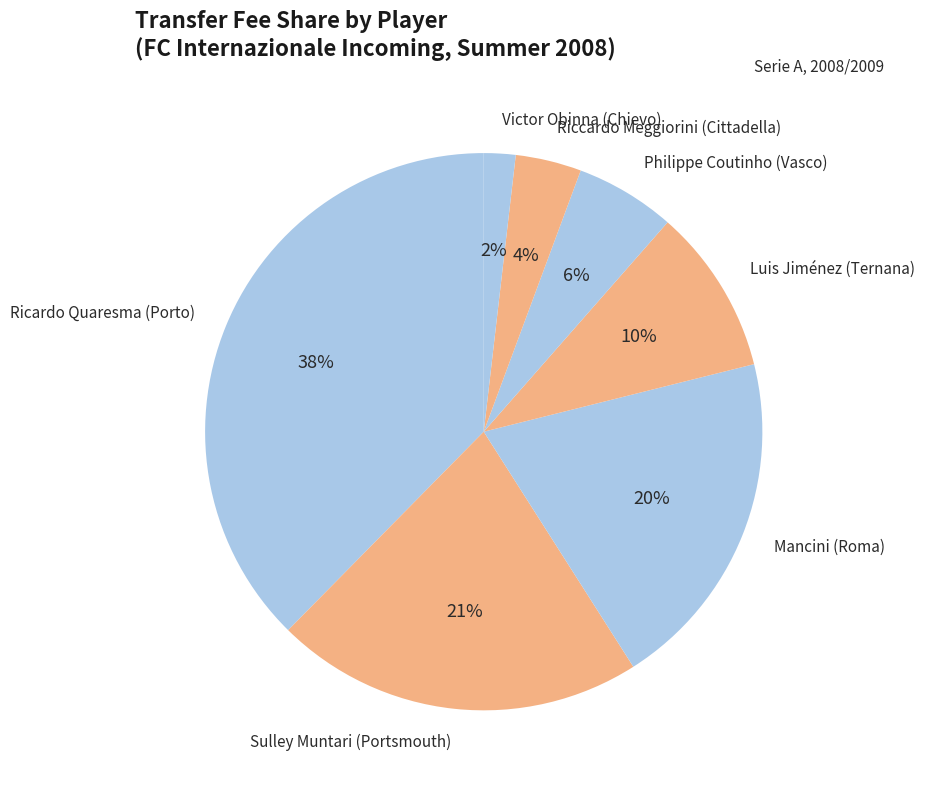

Combined, do Ricardo Quaresma (Porto) and Mancini (Roma) account for over 50%?

Yes